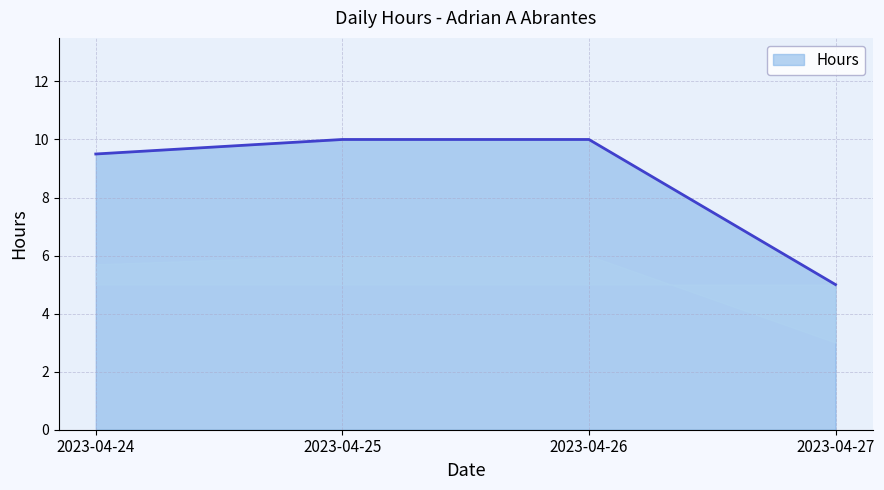

What is the difference between the second highest and second lowest values?

0.5